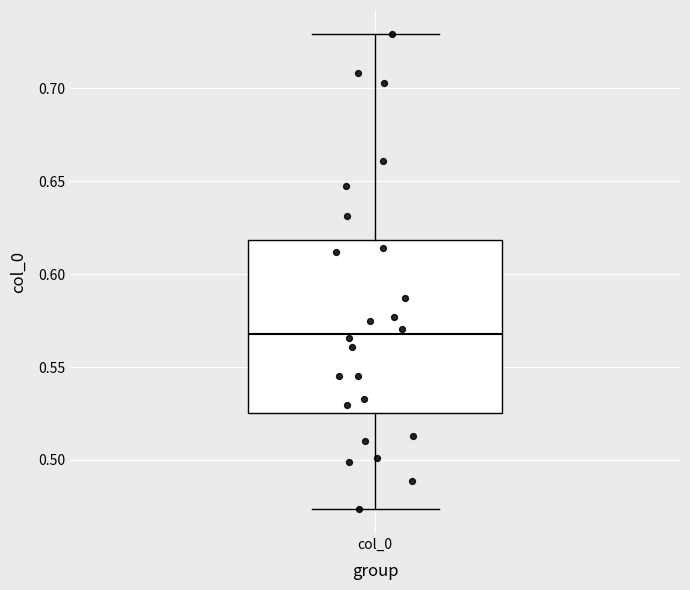

Read this box plot against the y-axis: the position of the median line, the range covered by the box, and the ends of both whiskers. The values are not printed on the chart, so give them approximately, as read against the axis.

median 0.570, box 0.525 to 0.620, whiskers 0.475 to 0.730